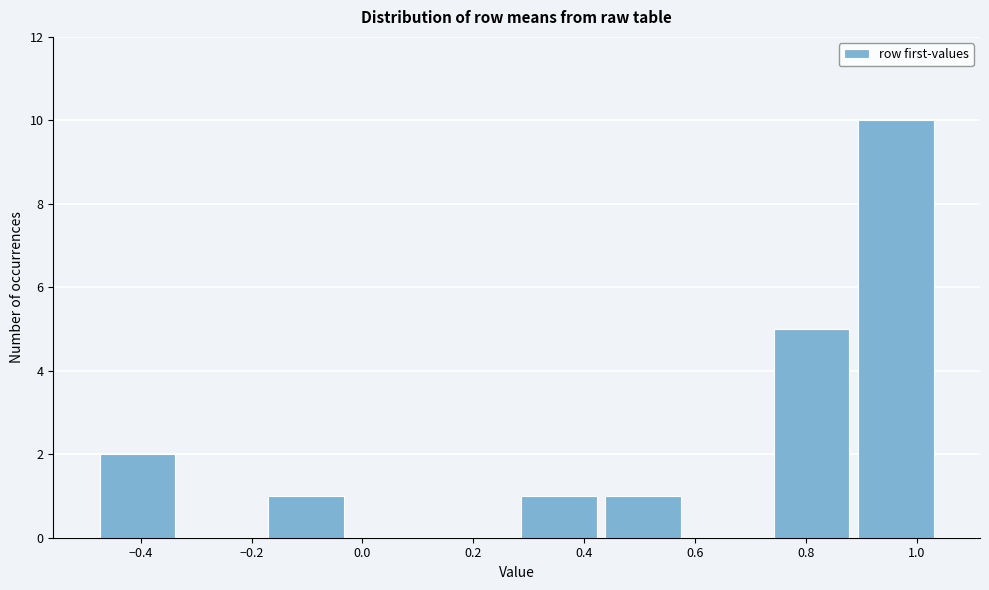

How tall is the bar that spans 0.42 to 0.58 on the x-axis? Neither the bar edges nor the heights are printed on the chart, so give them approximately, as read against the axes.

1